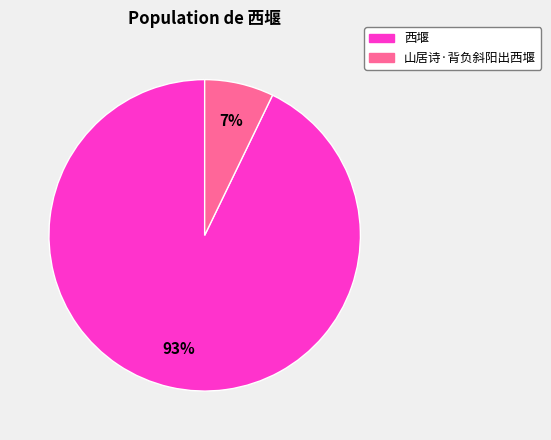

Is there any slice that represents more than half of the pie?

Yes